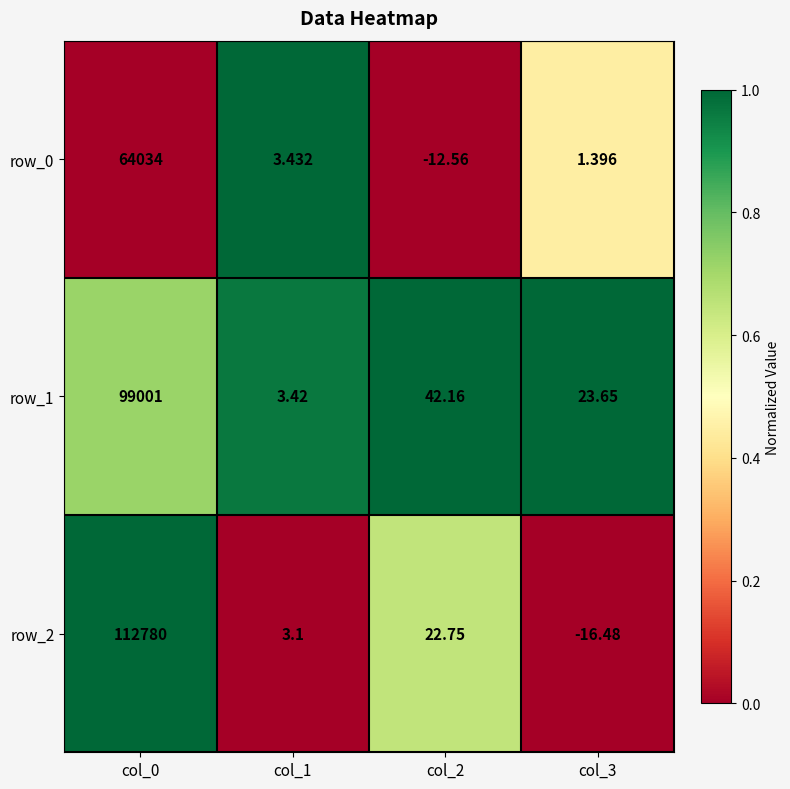

Which label corresponds to the largest value in the chart?

col_0